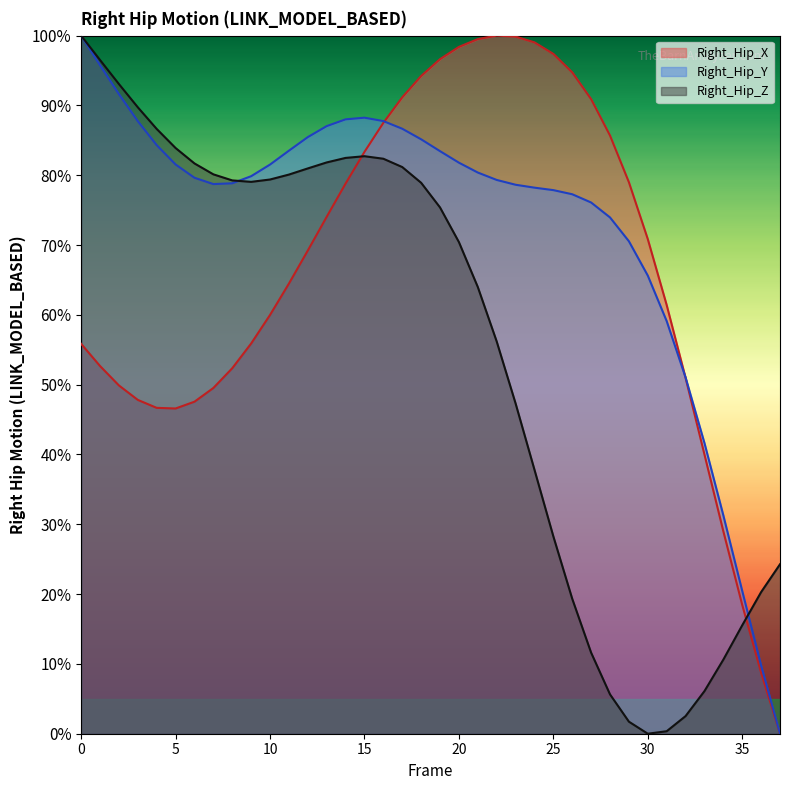

Does the chart have visible grid lines?

No